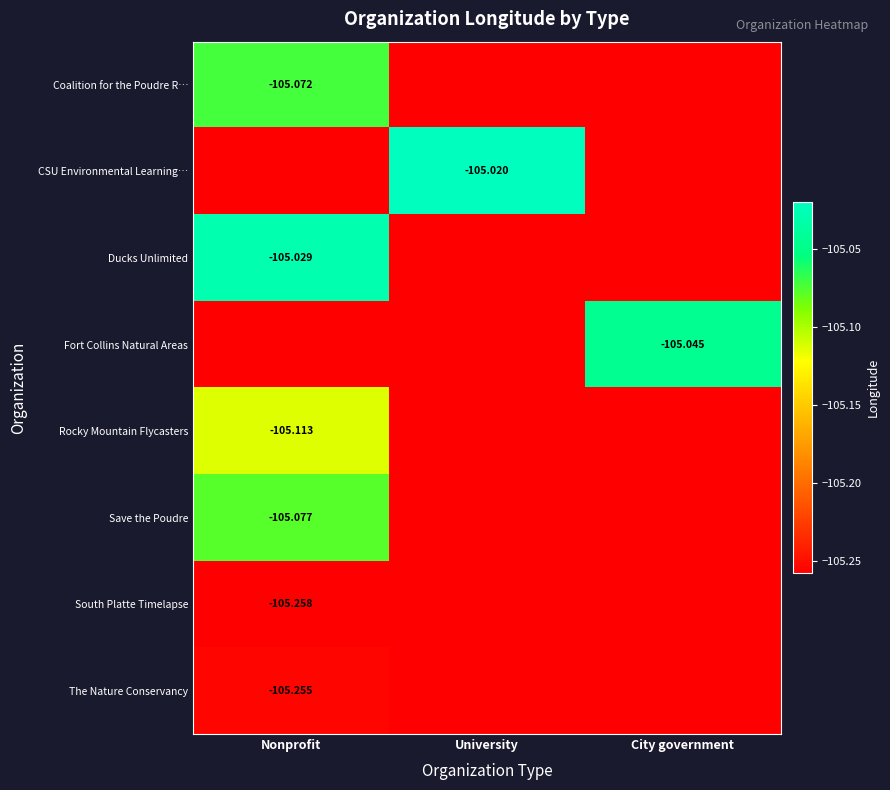

How many distinct data groups are displayed?

8